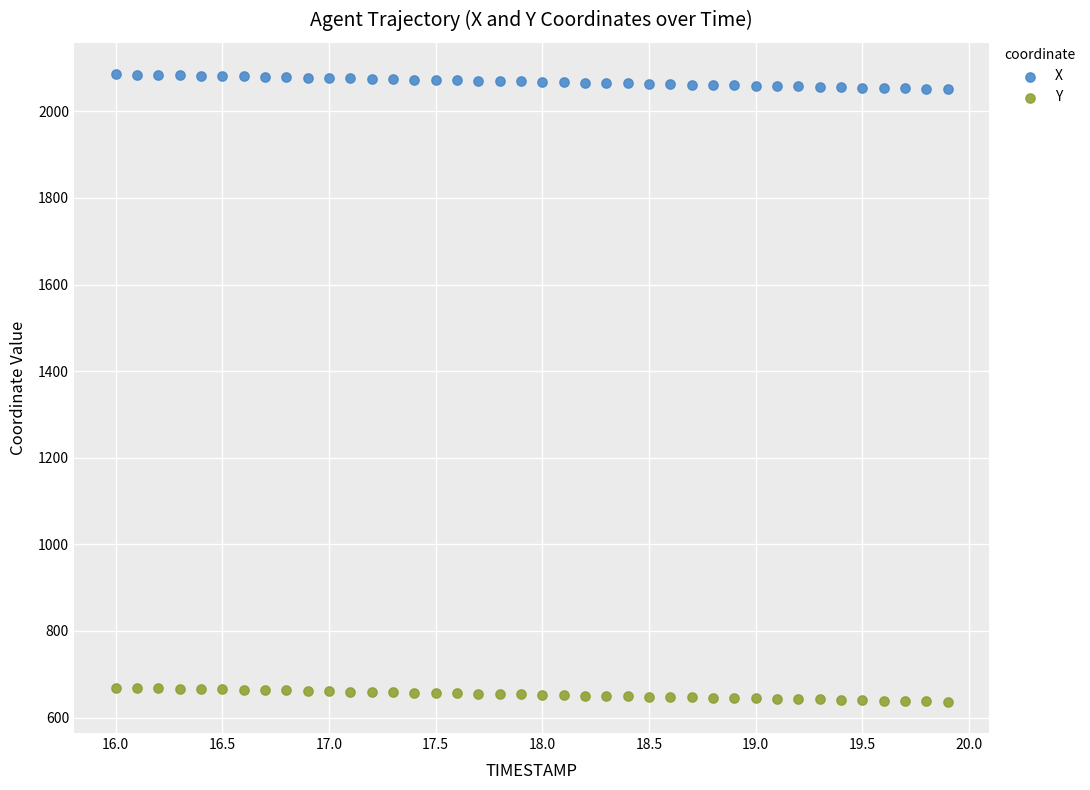

Which series reaches the maximum Y coordinate?

X